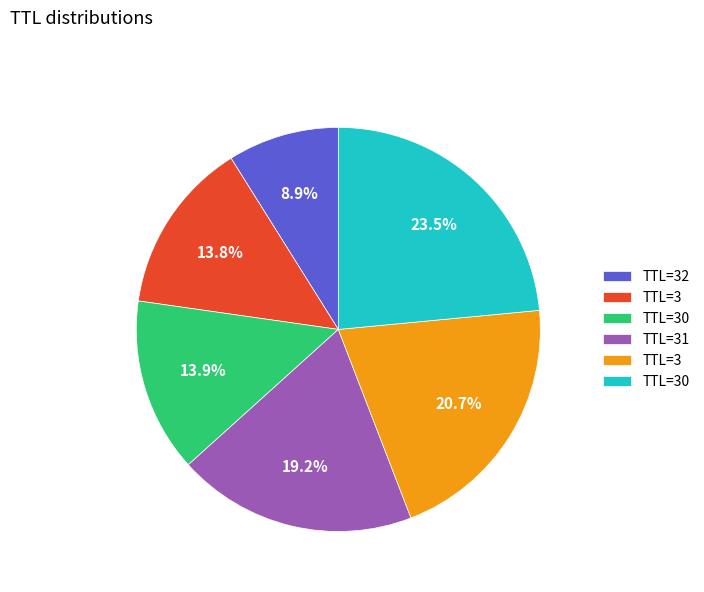

Does any single category account for the majority?

No